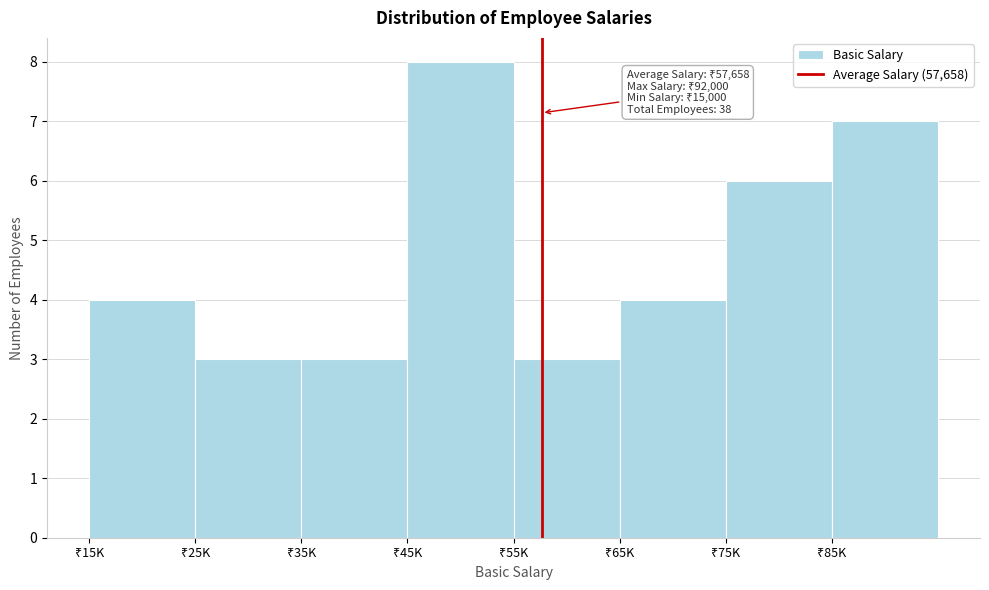

Reading left to right, transcribe all the data shown in this chart.

4	3	3	8	3	4	6	7